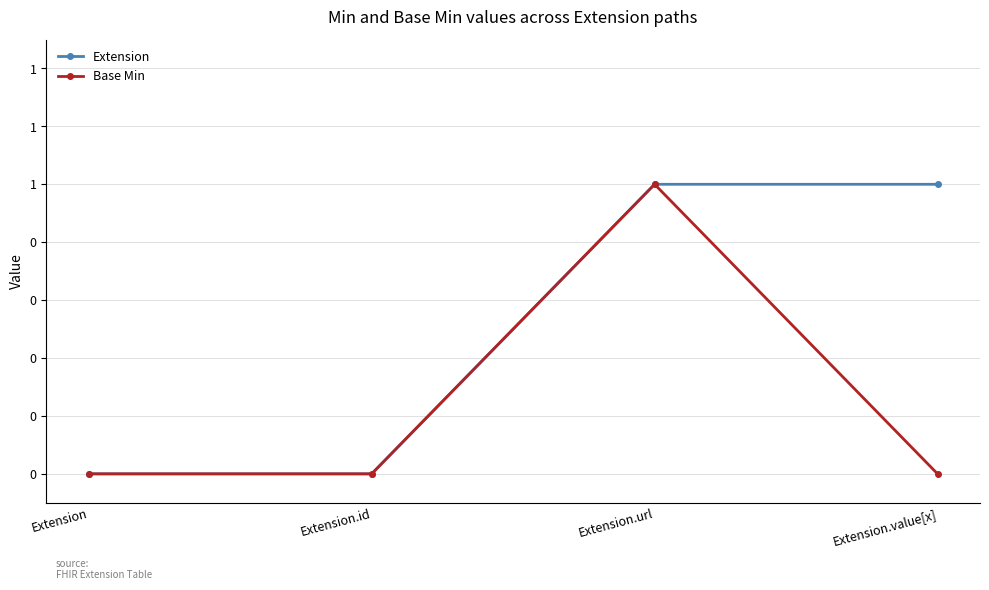

What is the label of the 2nd point from the right?

Extension.url